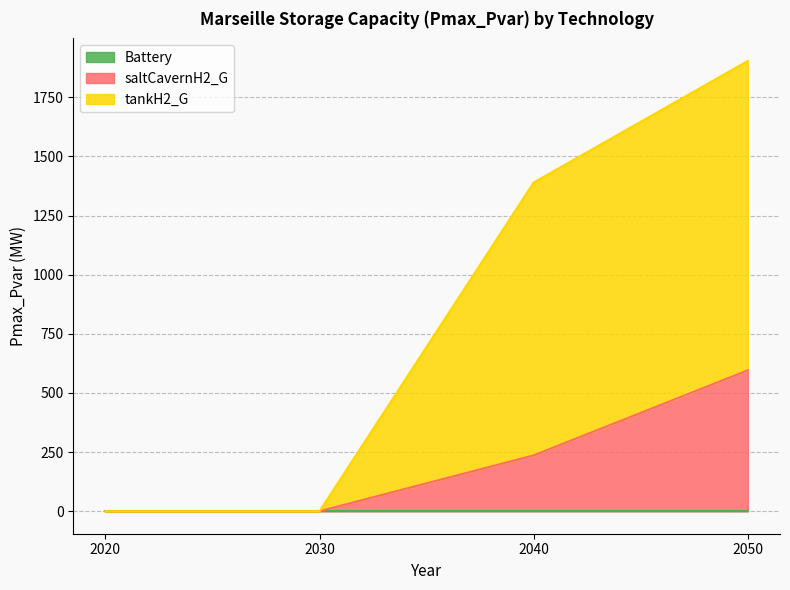

True or false: saltCavernH2_G and tankH2_G intersect in this chart.

False